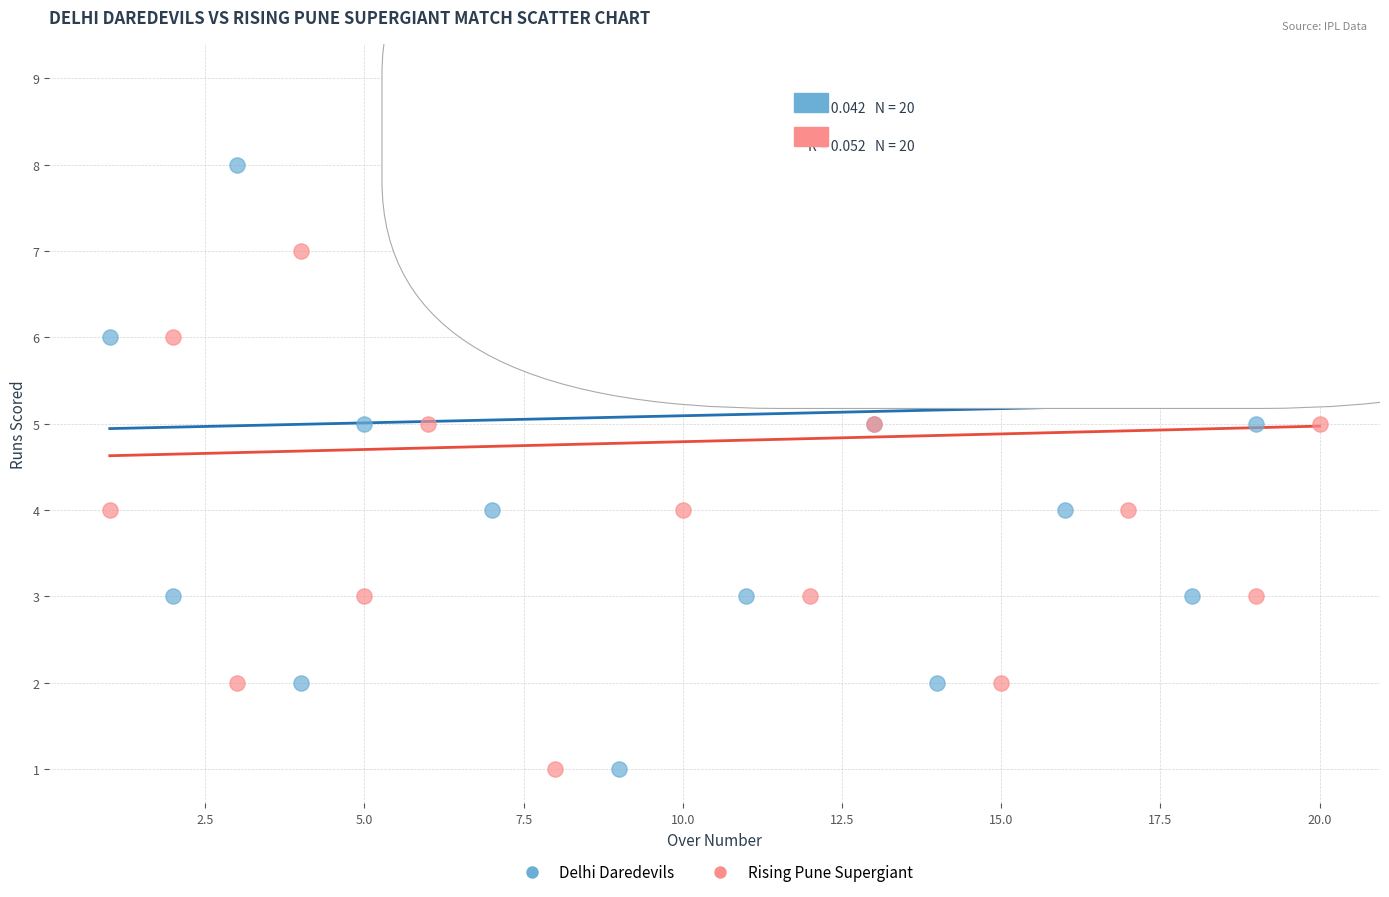

What are all the series names shown in the legend?

Delhi Daredevils, Rising Pune Supergiant